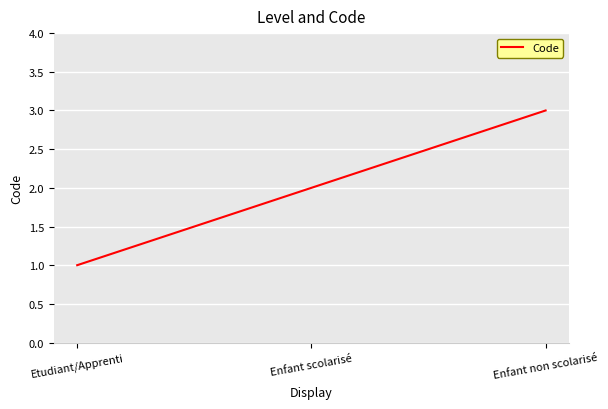

List the labels in order of value, smallest first.

Etudiant/Apprenti, Enfant scolarisé, Enfant non scolarisé